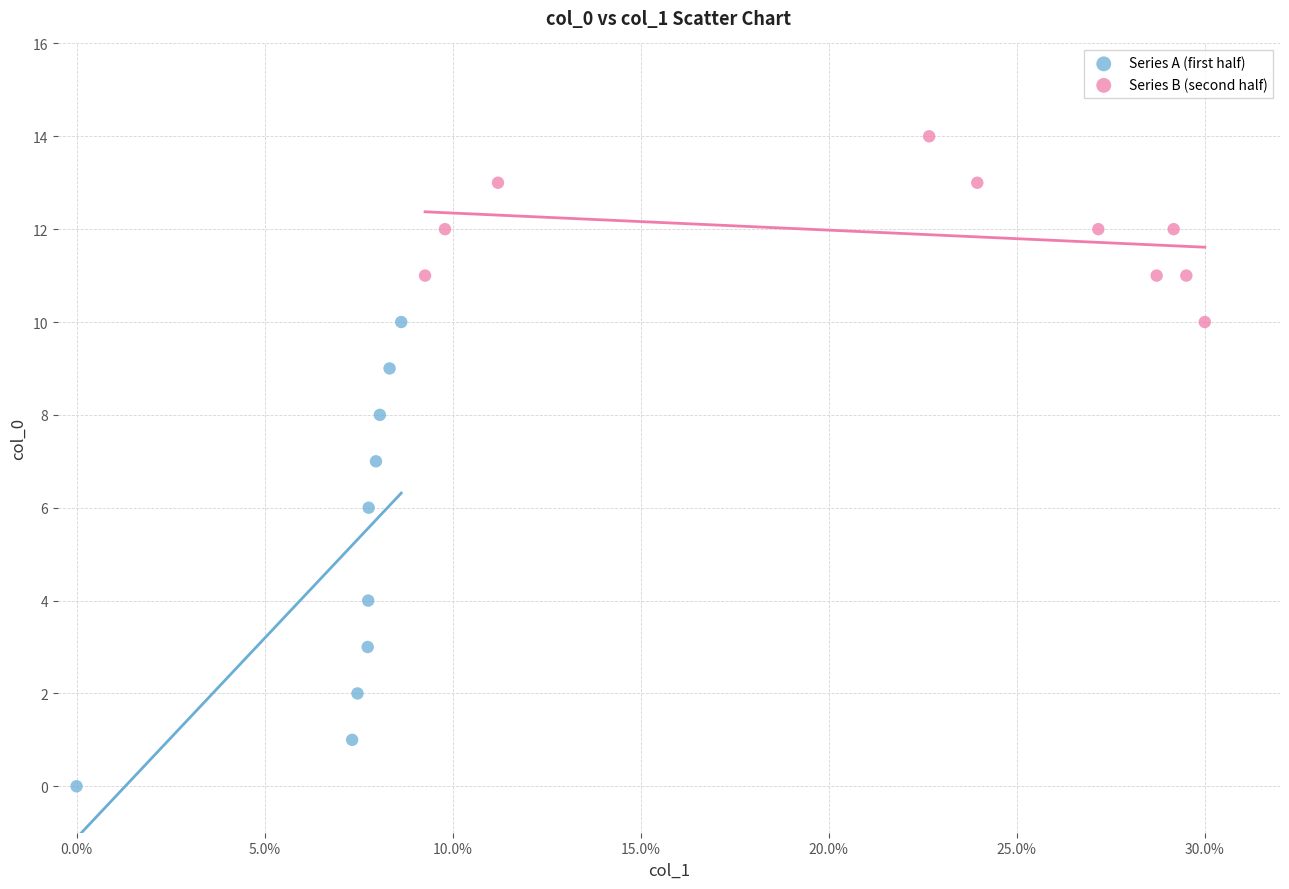

Which series has the largest Y range (max minus min)?

Series A (first half)